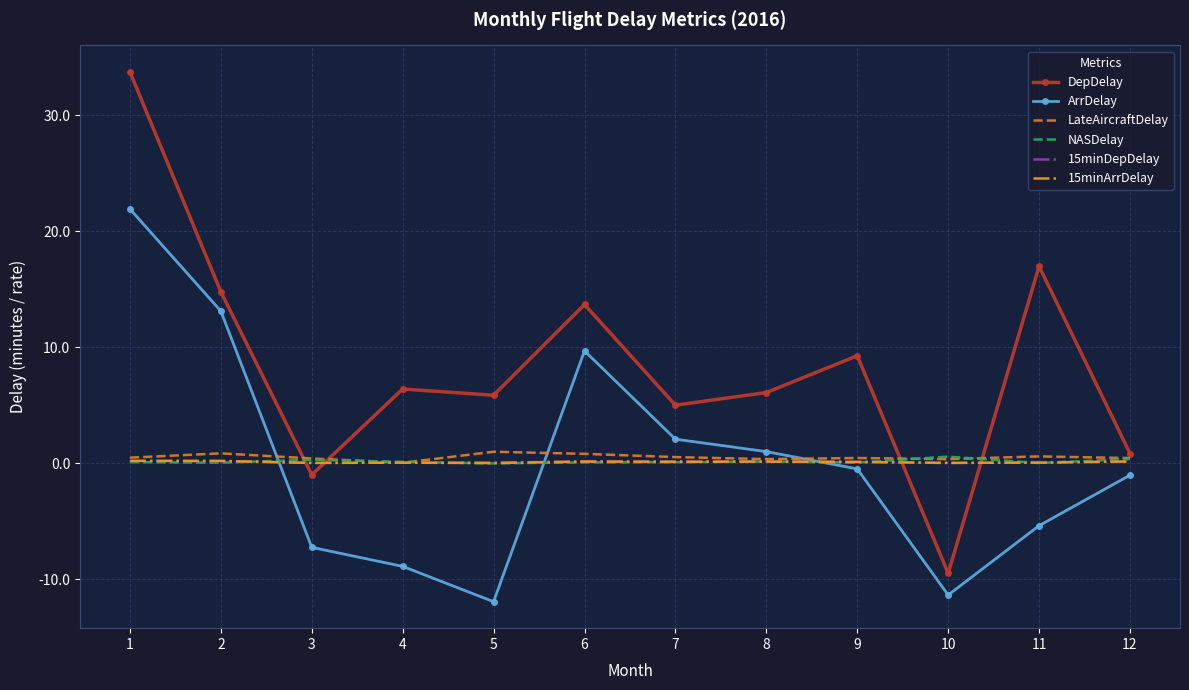

At which label does ArrDelay first exceed 0?

1